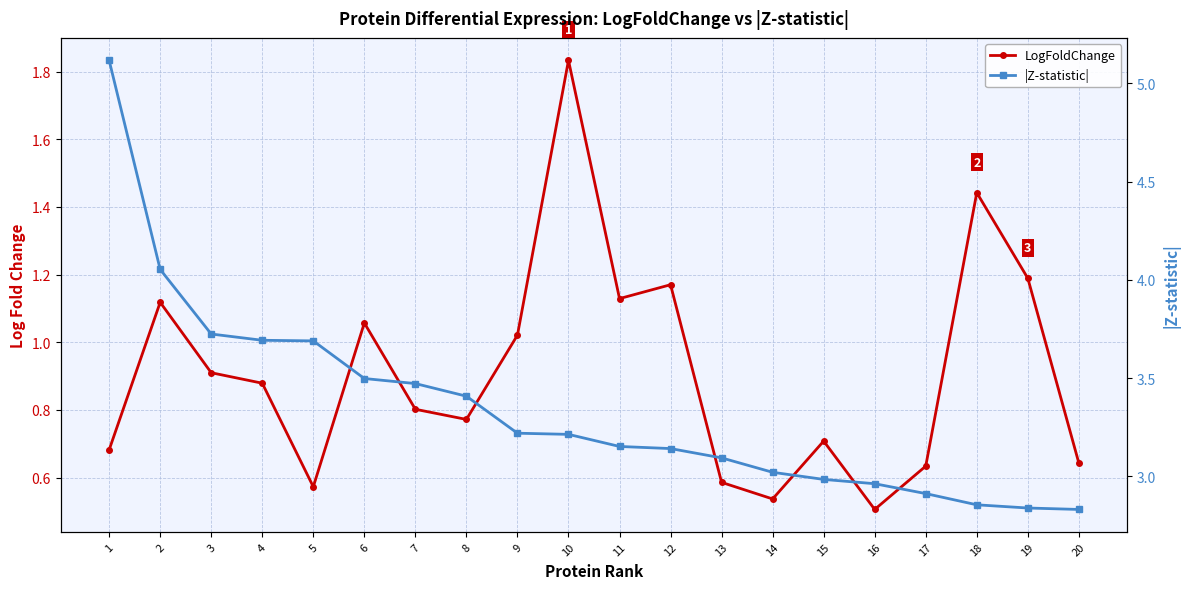

The |Z-statistic| series shows 5.4 at 10. True or false?

False